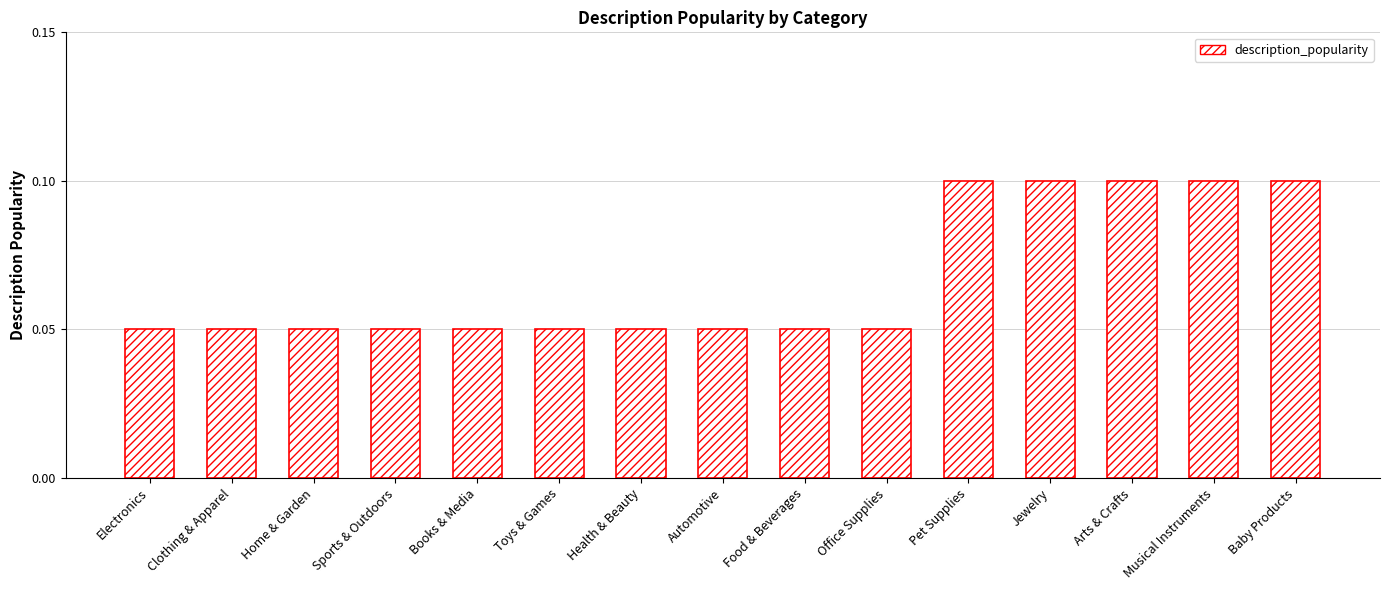

How many bars are there in total?

15